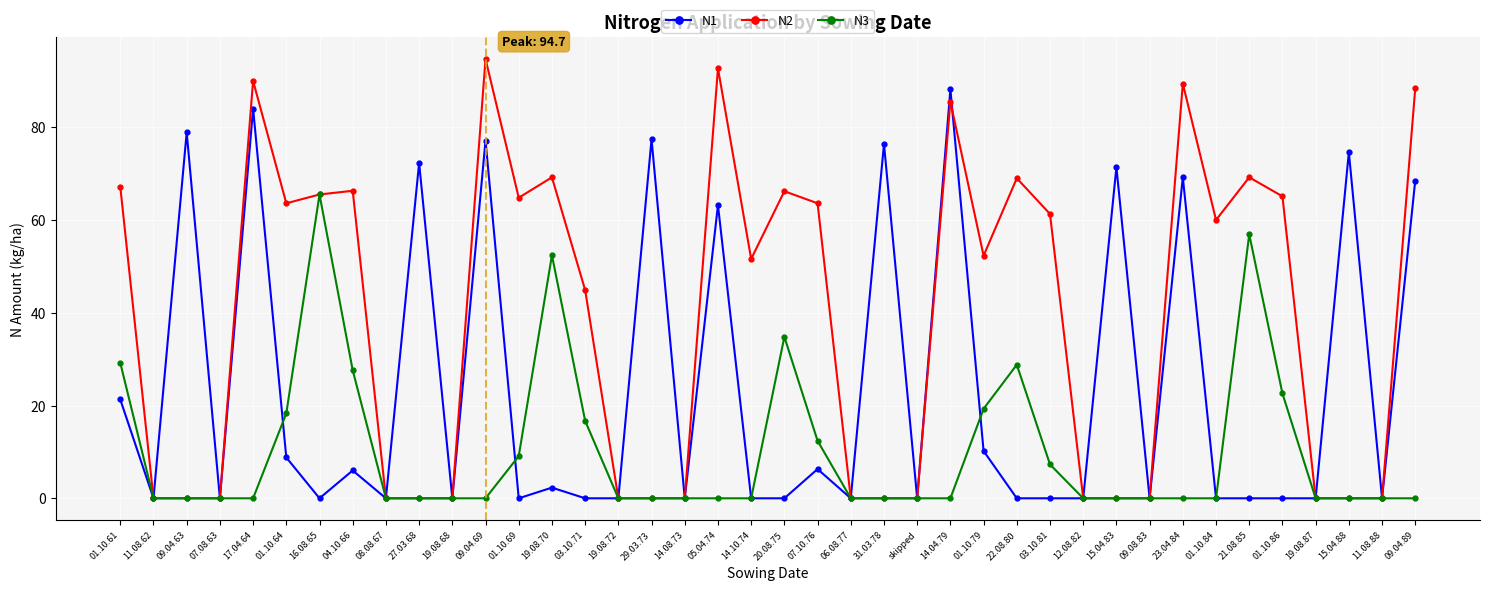

What is the sum of all N2 values?

1540.5